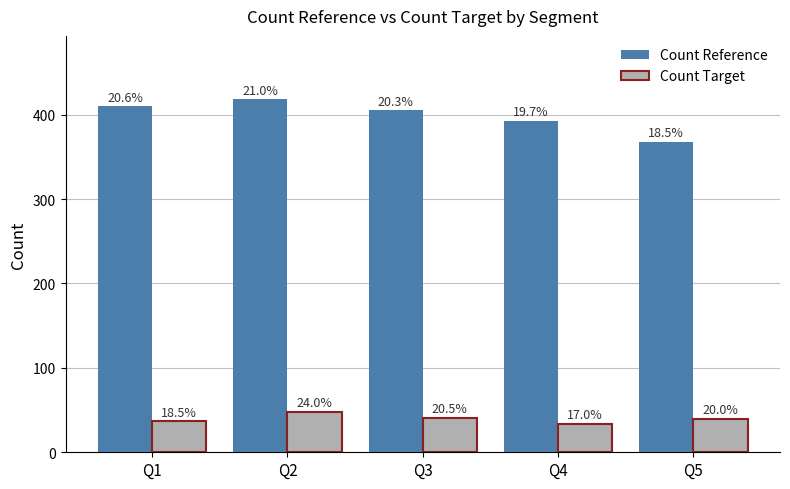

How many bars are there in each group?

2